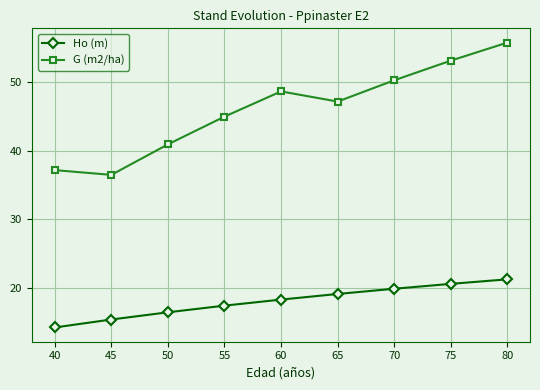

At which category is the sum across all series the highest?

80